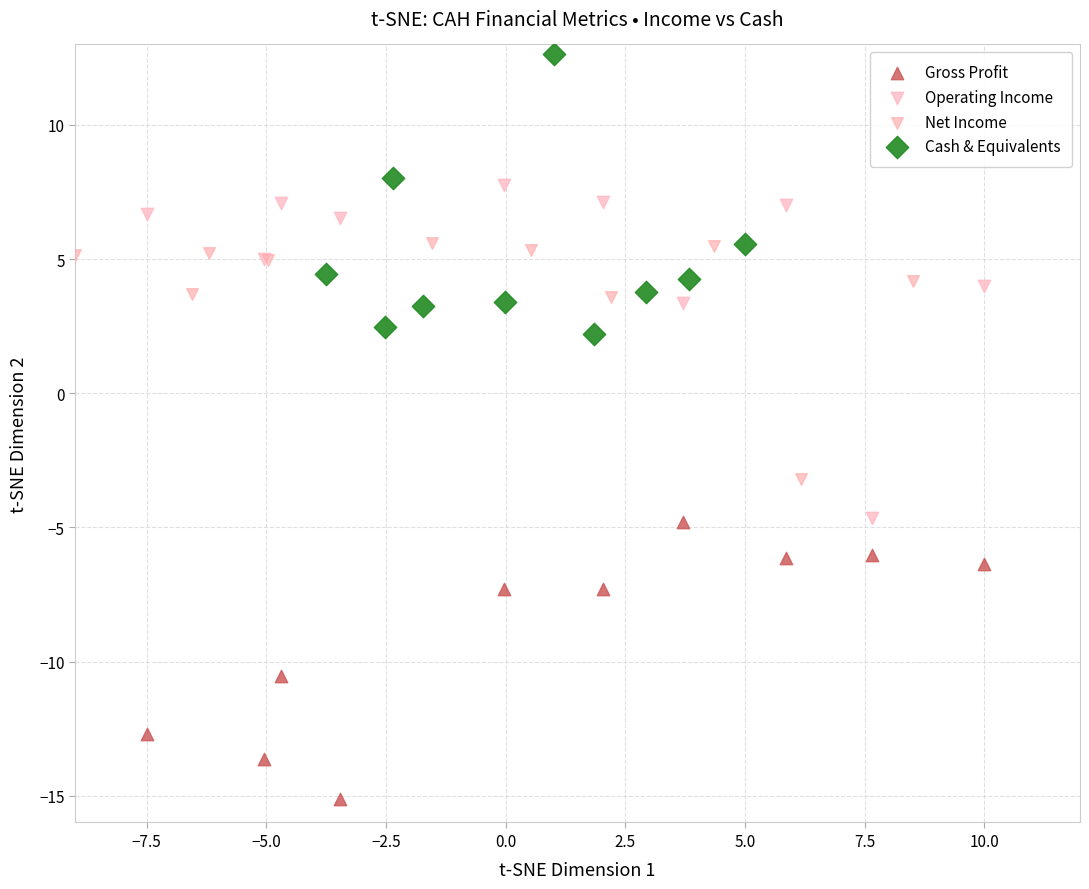

Which series contains the lowest Y value?

Gross Profit